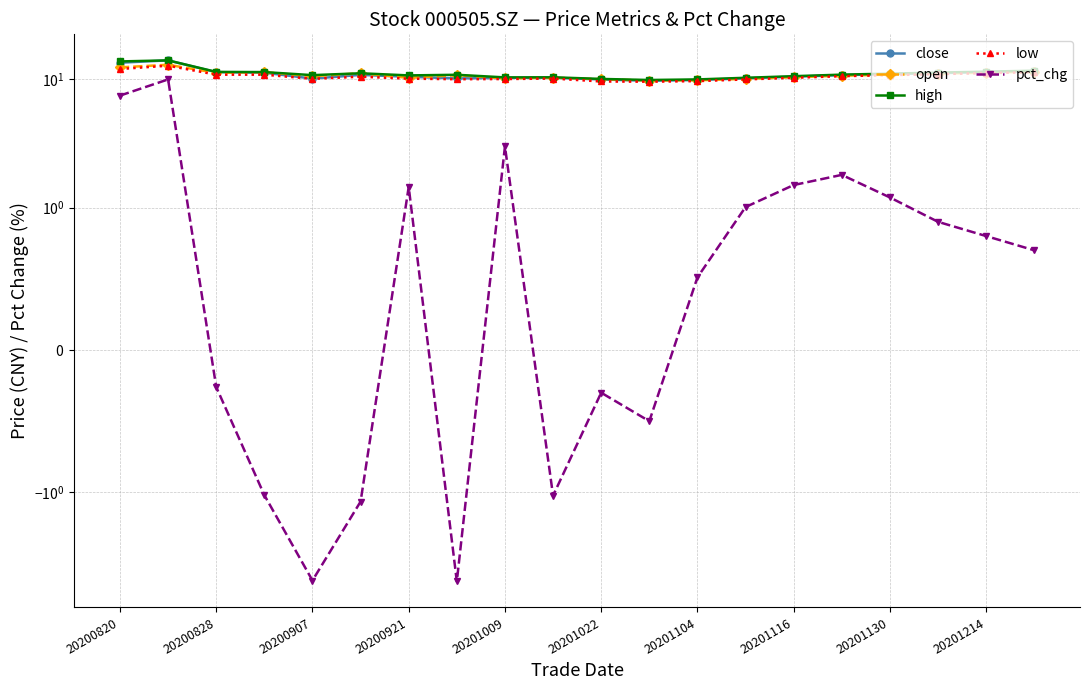

What is the greatest value displayed?

14.1